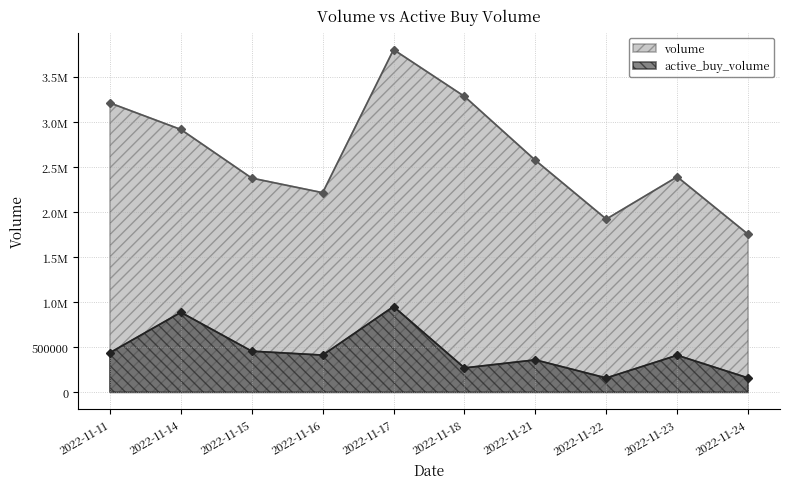

What is the difference between the second highest and second lowest values in the active_buy_volume series?

727900